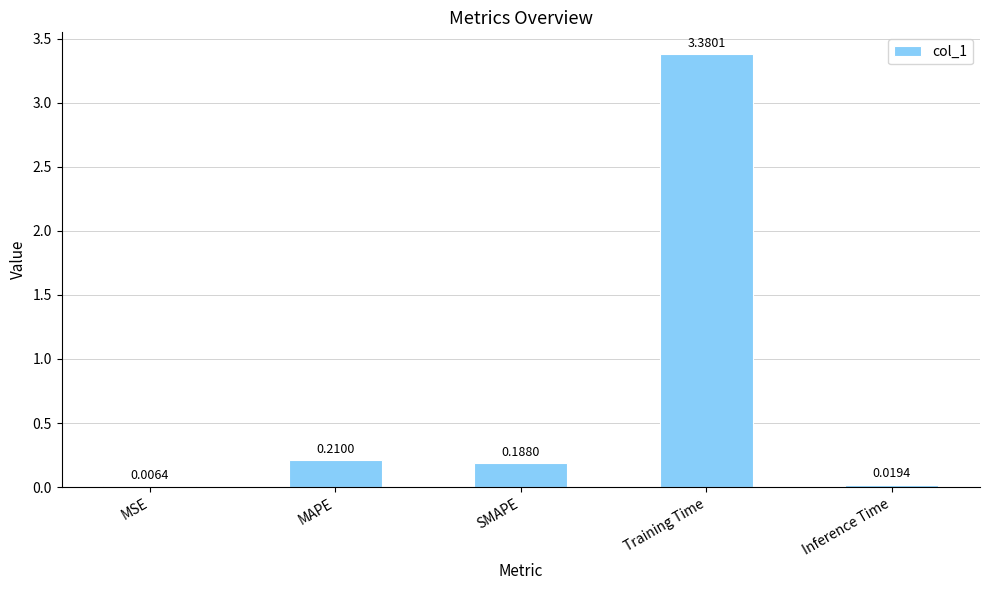

What is the sum of the values at MAPE and Training Time?

3.6